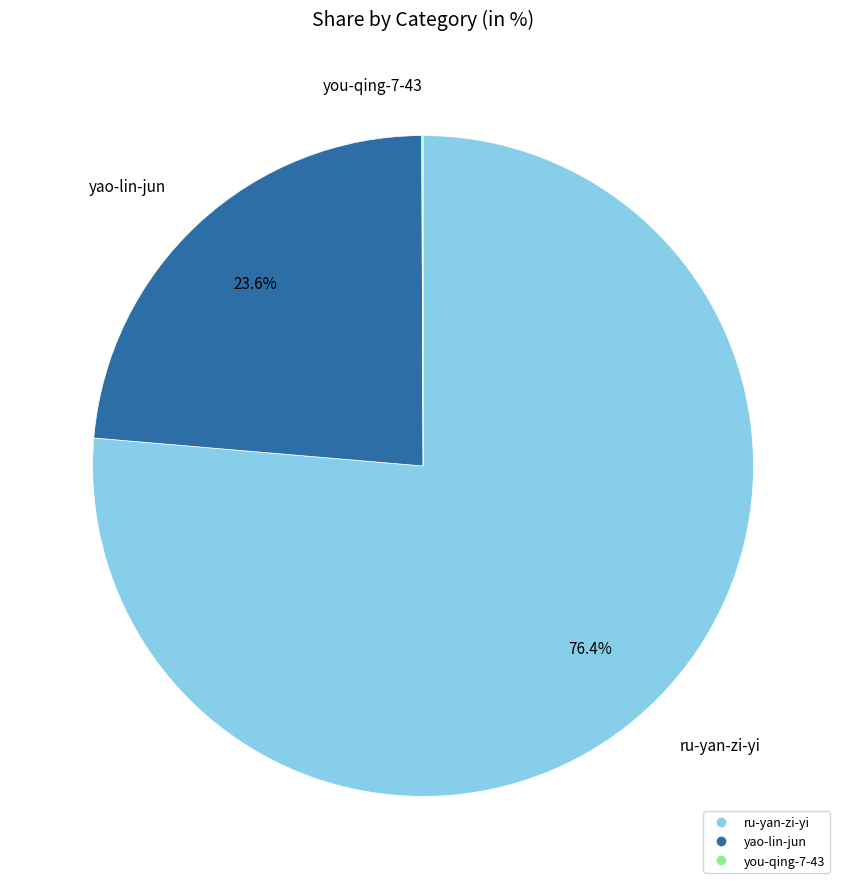

To the nearest percent, what is the average slice percentage?

33%